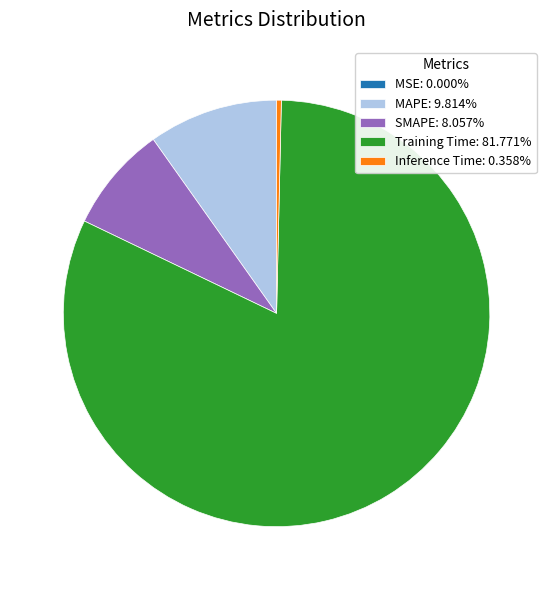

Which category has the biggest portion of the pie?

Training Time